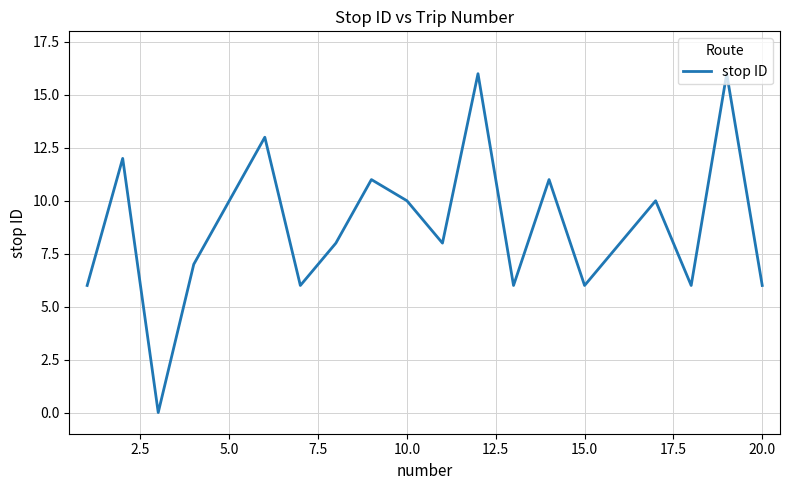

What is the difference between the maximum and minimum values?

16